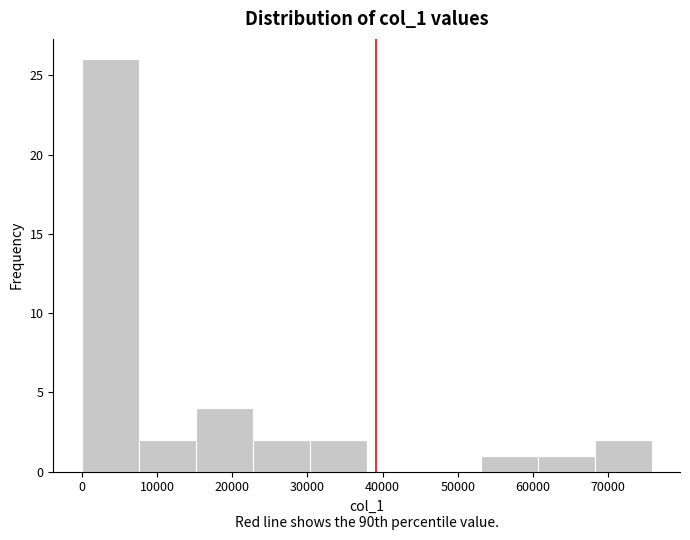

Reading left to right, transcribe this chart: for each bar, give the range it covers on the x-axis and its height. Neither the bar edges nor the heights are printed on the chart, so give them approximately, as read against the axes.

0 to 8000: 26
8000 to 15000: 2
15000 to 23000: 4
23000 to 30000: 2
30000 to 38000: 2
38000 to 45000: 0
45000 to 53000: 0
53000 to 61000: 1
61000 to 68000: 1
68000 to 76000: 2